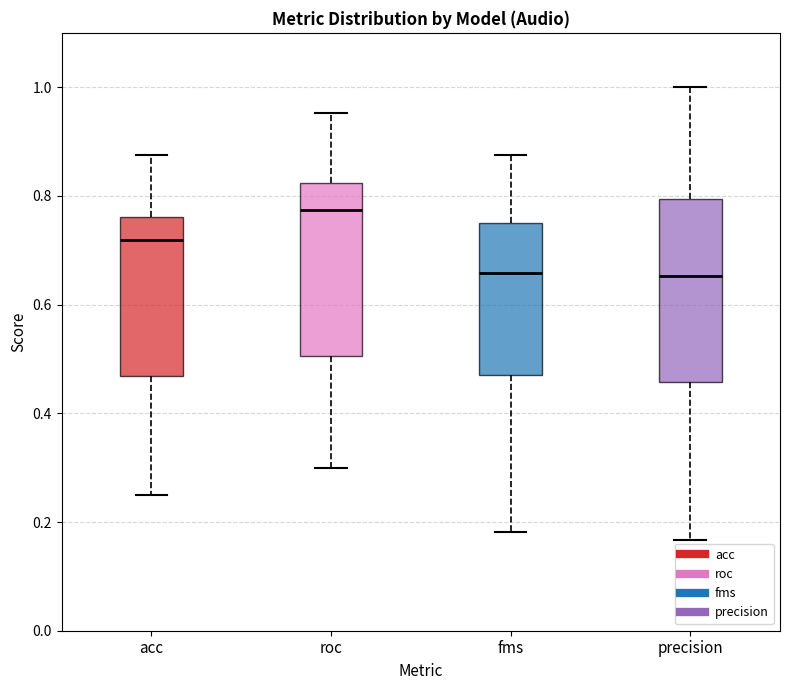

Which box has the highest median line?

roc